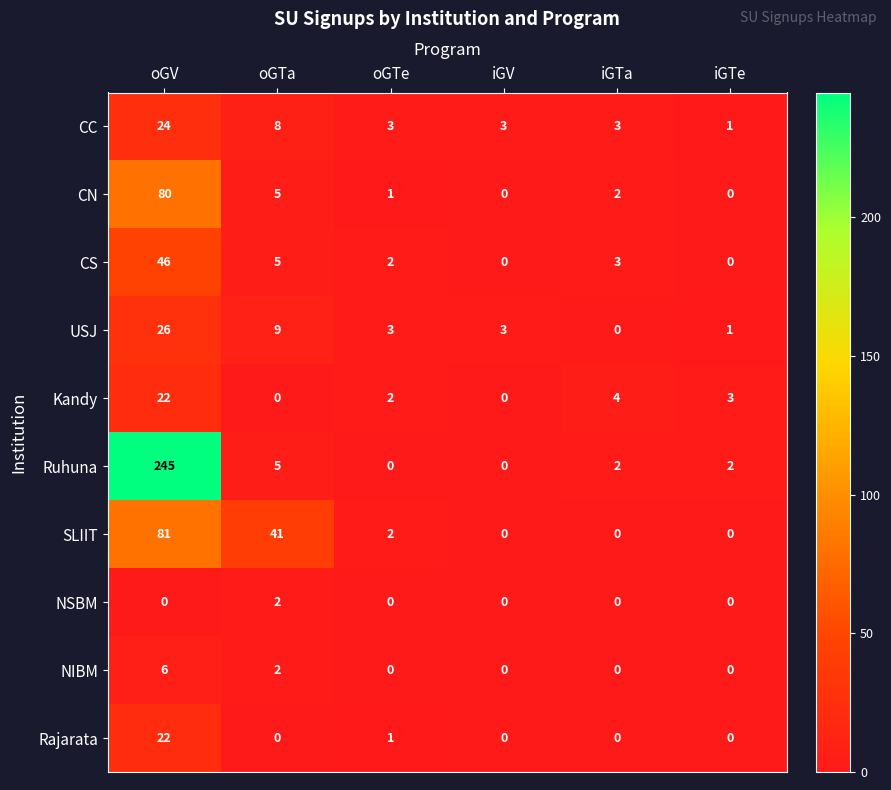

True or false: Kandy has a value of 1 at iGTe.

False